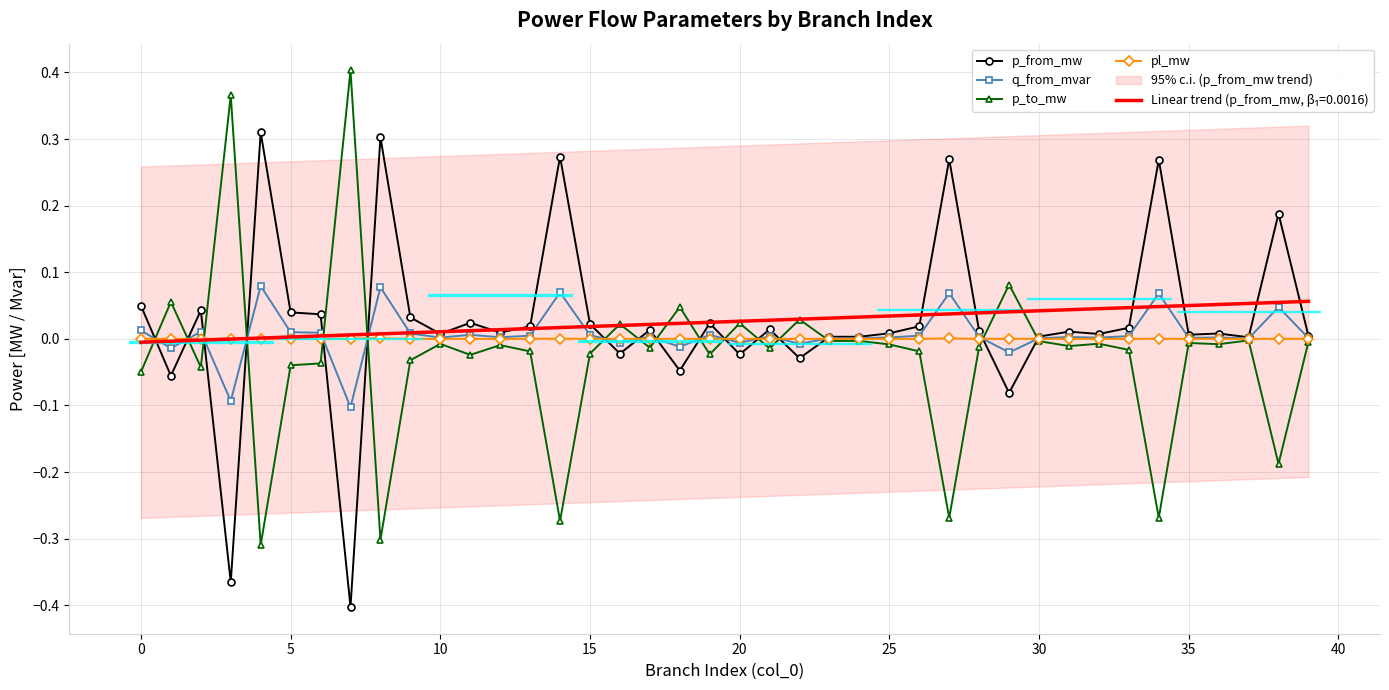

True or false: q_from_mvar has a value of -0.0 at 22.

False